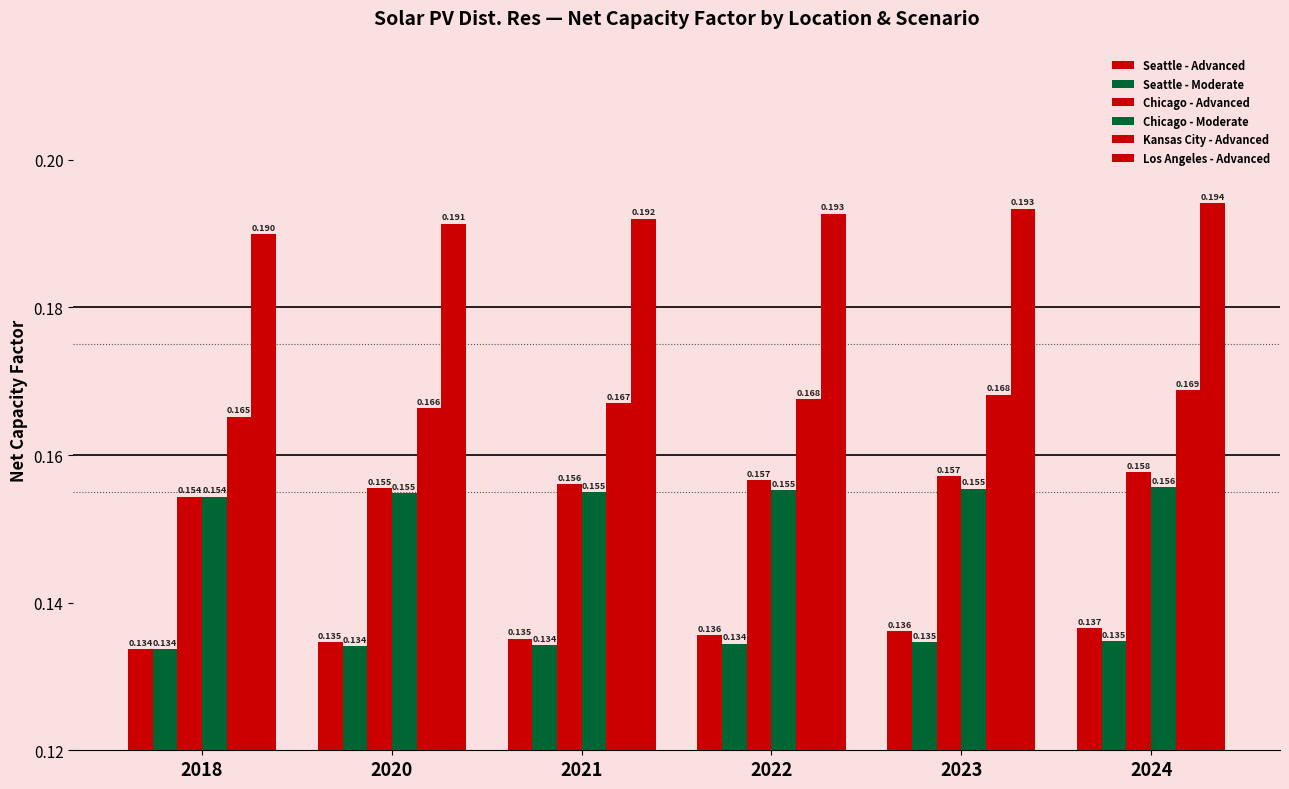

How many data points does each series have?

6